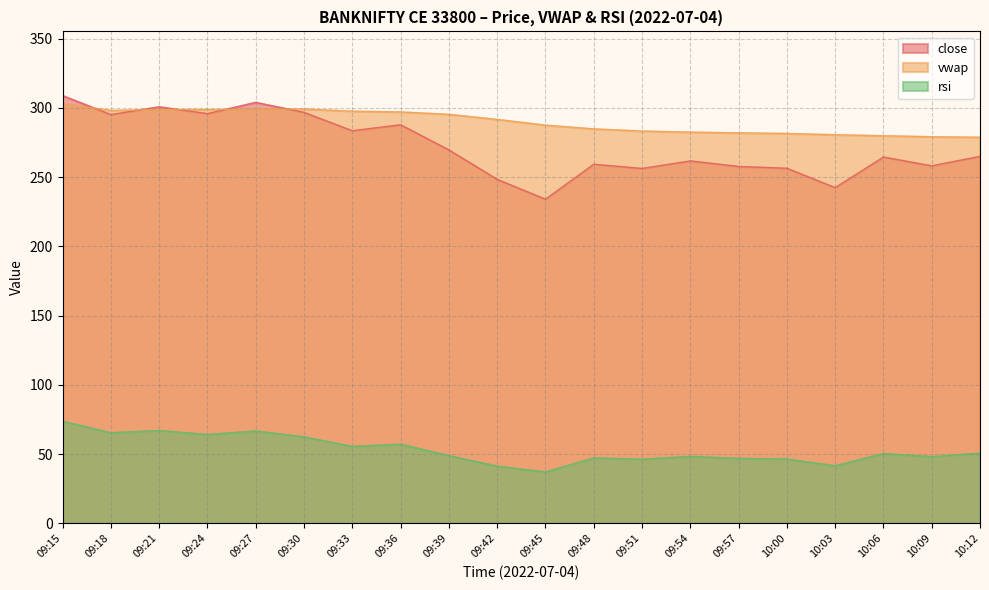

Which series ends up on top after the final intersection of vwap and close?

vwap